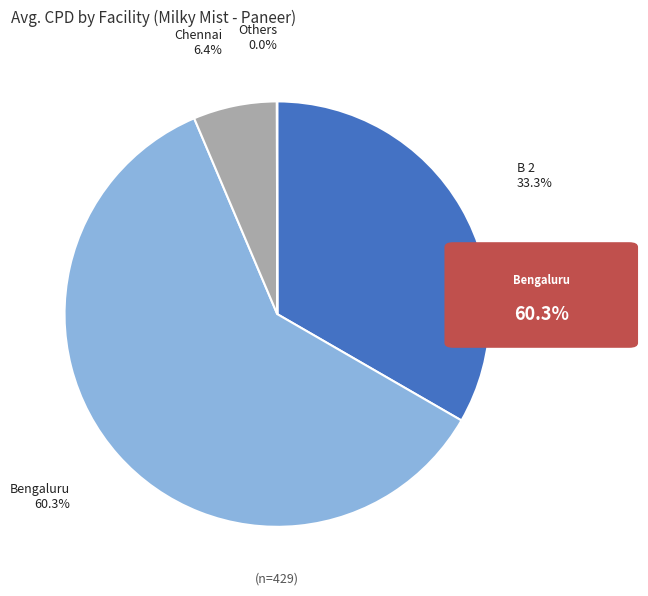

Does any single category account for the majority?

Yes